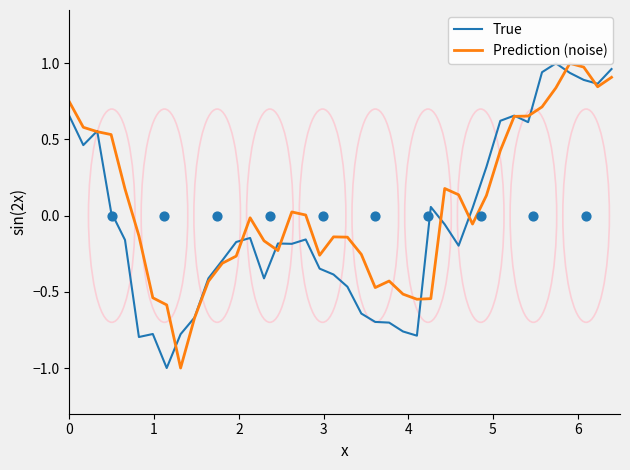

What are all the series names shown in the legend?

True, Prediction (noise)